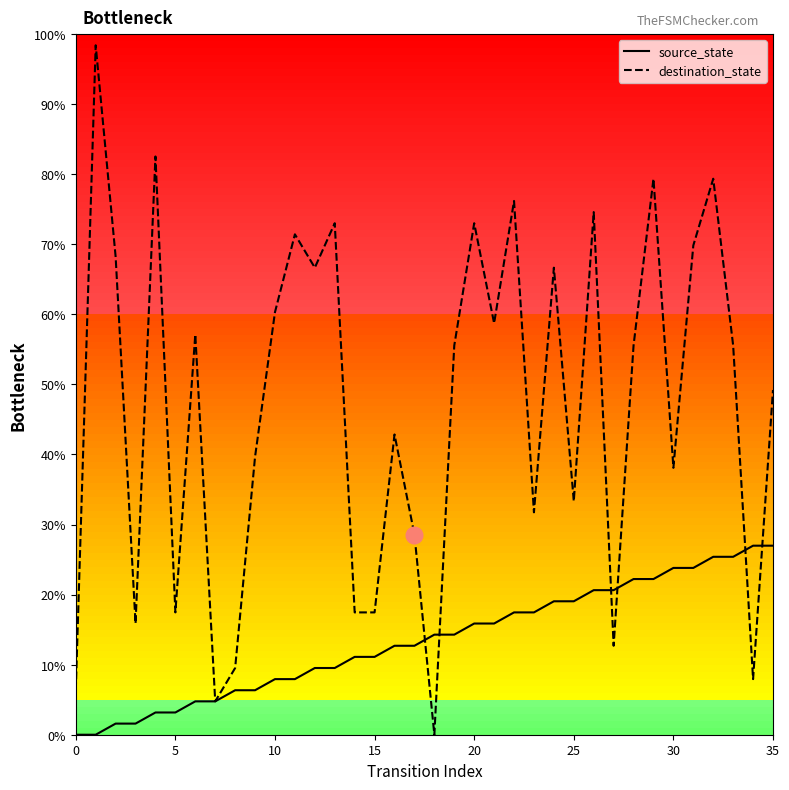

Rank the series by their average value, from lowest to highest.

source_state, destination_state